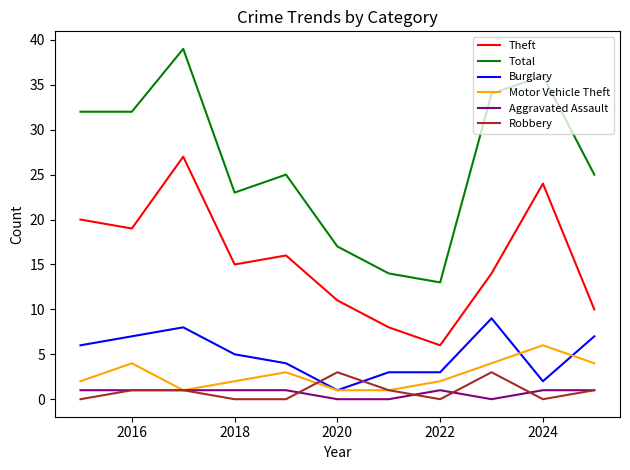

List the series in order of their peak value, lowest first.

Aggravated Assault, Robbery, Motor Vehicle Theft, Burglary, Theft, Total